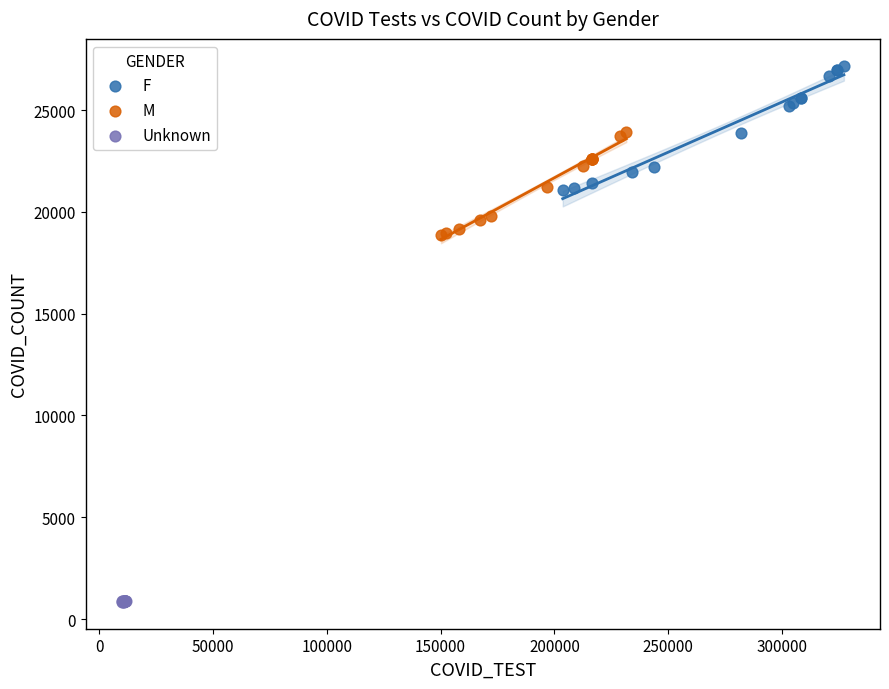

Which series contains the lowest Y value?

Unknown